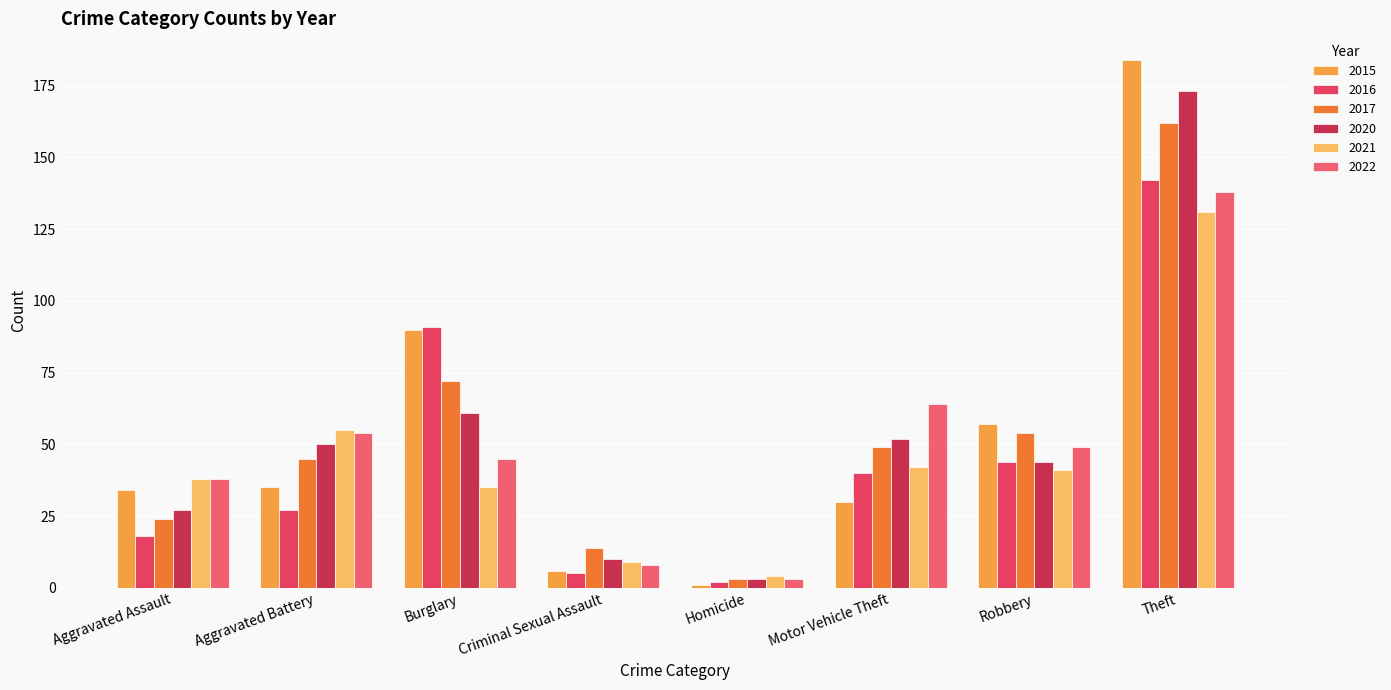

The value of 2017 at Robbery is 19. True or false?

False